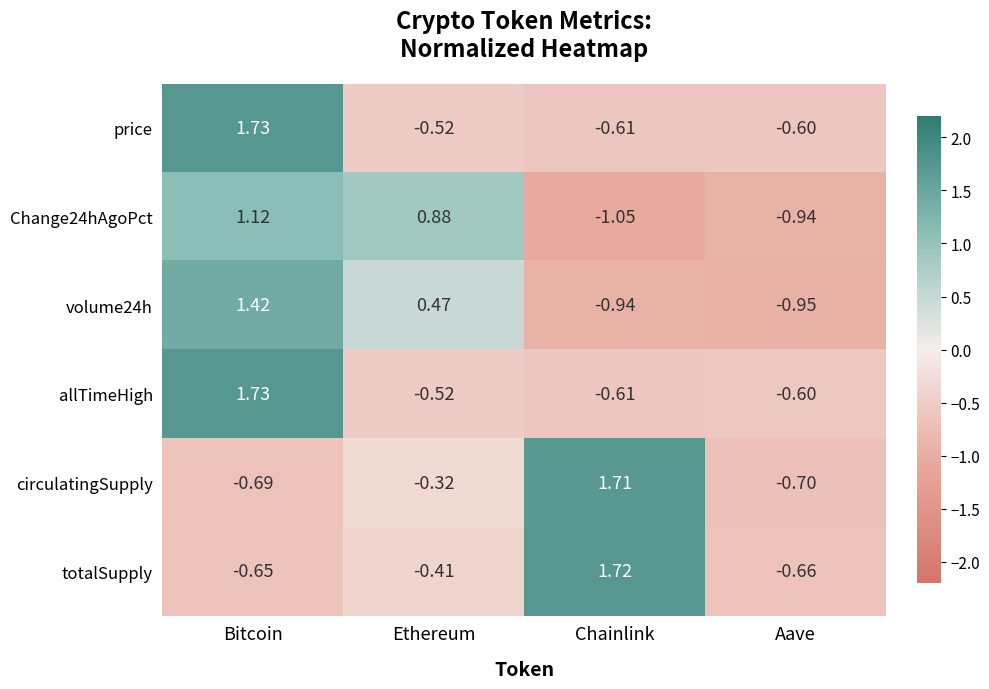

How many values in allTimeHigh are below zero?

3